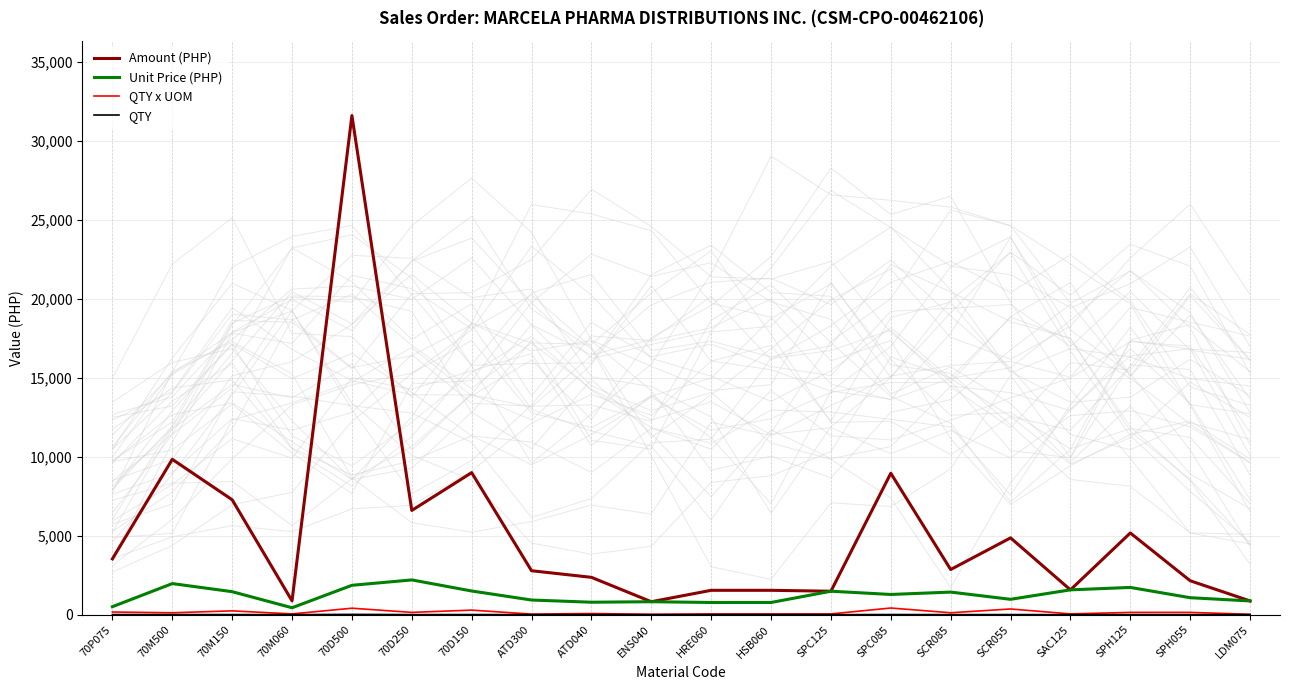

What is the spread (max minus min) of values at SCR085?

2854.0